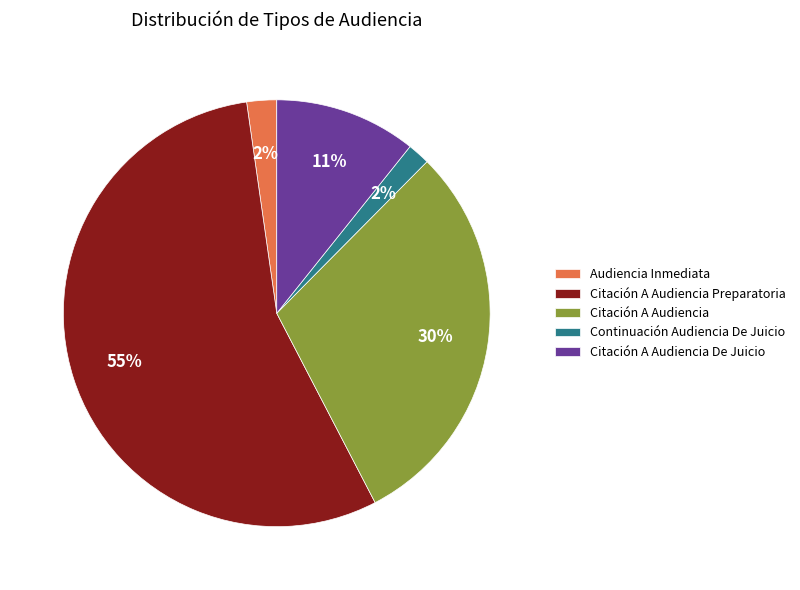

To the nearest percent, what is the combined percentage of Continuación Audiencia De Juicio and Citación A Audiencia Preparatoria?

57%